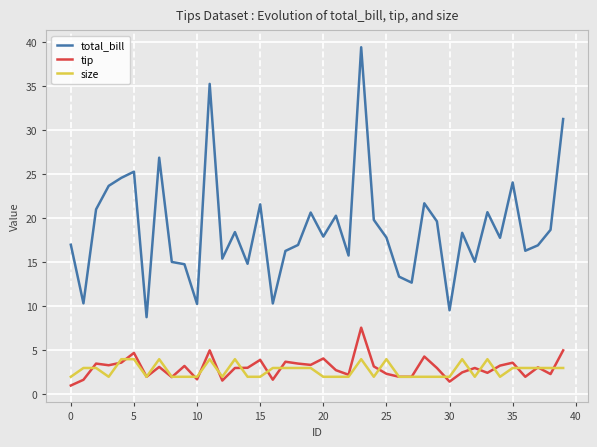

Which series has the largest total across all categories?

total_bill